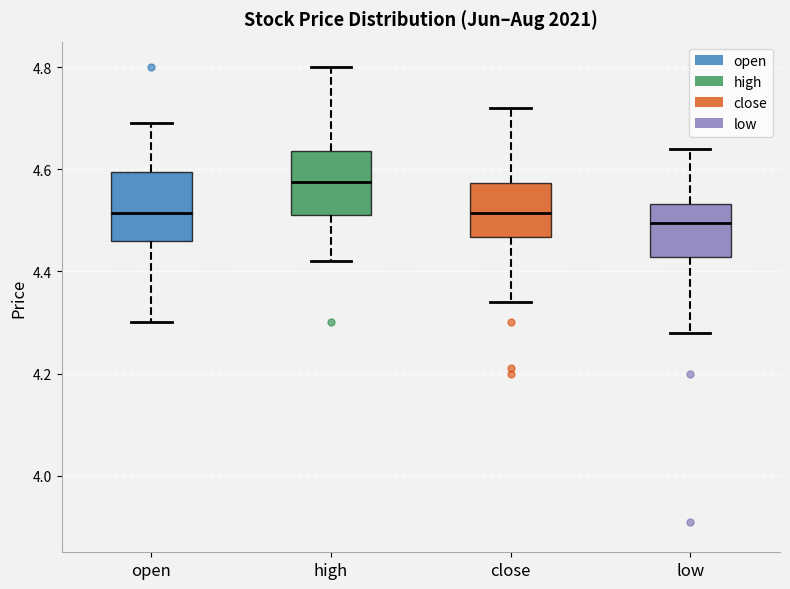

Where does the median line of the box for close sit on the y-axis? The values are not printed on the chart, so give them approximately, as read against the axis.

4.52